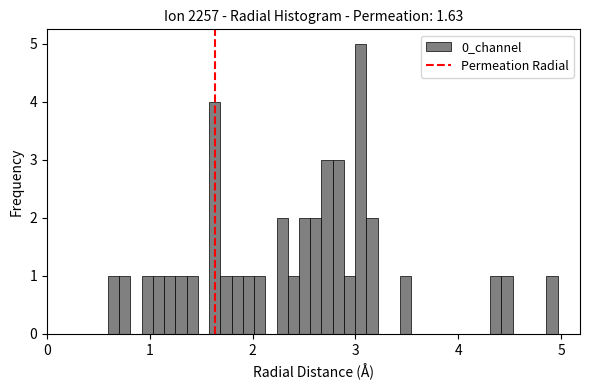

Around what value on the x-axis is the tallest bar? Give the approximate position of its centre, as read against the axis.

3.1